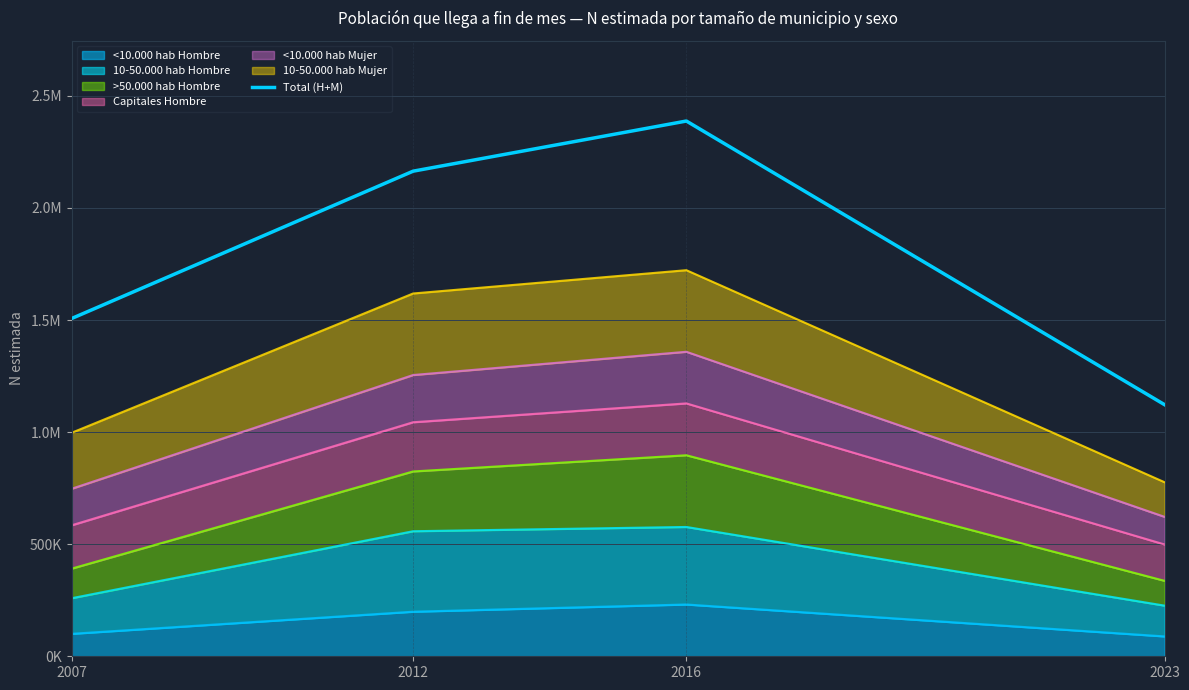

How many interior local peaks (higher than both neighbors) does the data have?

1